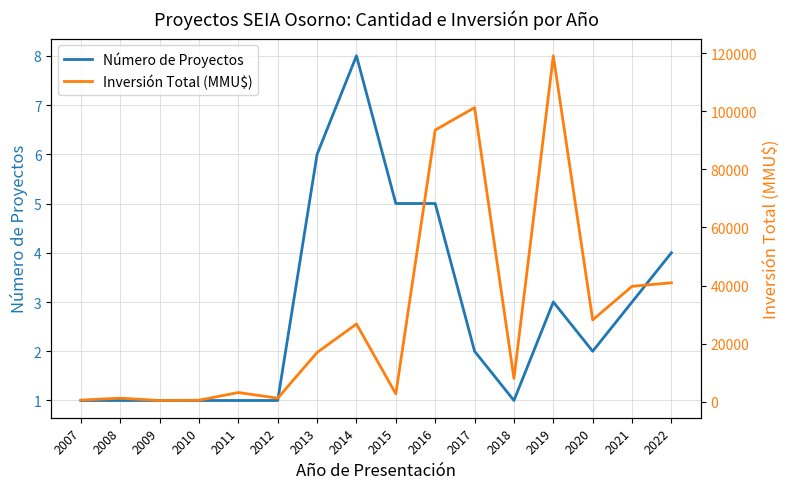

What are all the series names shown in the legend?

Número de Proyectos, Inversión Total (MMU$)